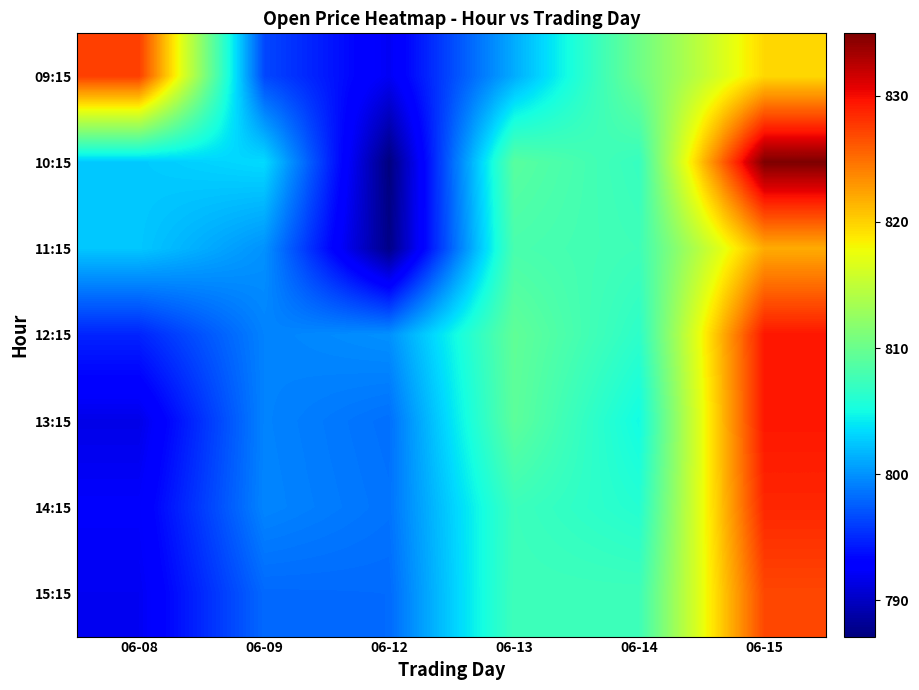

Reading left to right, transcribe all the data shown in this chart.

09:15: 06-08=827.5	06-09=796.5	06-12=792.0	06-13=801.2	06-14=810.2	06-15=819.6
10:15: 06-08=802.6	06-09=803.4	06-12=787.1	06-13=809.0	06-14=807.0	06-15=835.0
11:15: 06-08=802.5	06-09=800.0	06-12=787.5	06-13=808.1	06-14=807.5	06-15=821.9
12:15: 06-08=794.8	06-09=799.3	06-12=800.0	06-13=809.5	06-14=806.5	06-15=829.5
13:15: 06-08=791.5	06-09=799.3	06-12=798.4	06-13=809.3	06-14=805.0	06-15=829.5
14:15: 06-08=792.5	06-09=799.4	06-12=798.6	06-13=807.3	06-14=806.0	06-15=828.6
15:15: 06-08=792.0	06-09=798.1	06-12=798.1	06-13=807.5	06-14=807.5	06-15=827.0